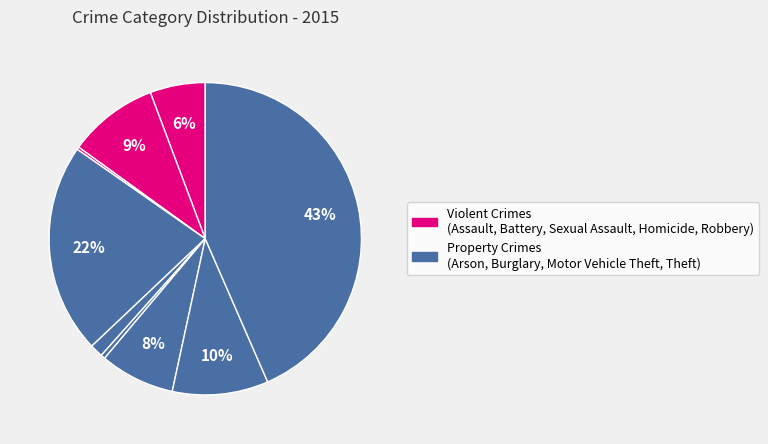

Rank the categories by value from highest to lowest.

Theft, Burglary, Robbery, Aggravated Battery, Motor Vehicle Theft, Aggravated Assault, Criminal Sexual Assault, Homicide, Arson